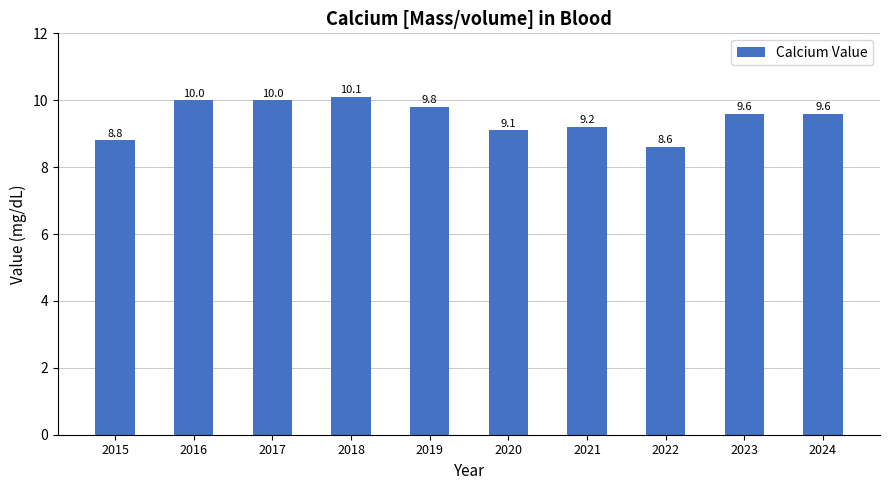

What is the value of the 6th bar from the left?

9.1